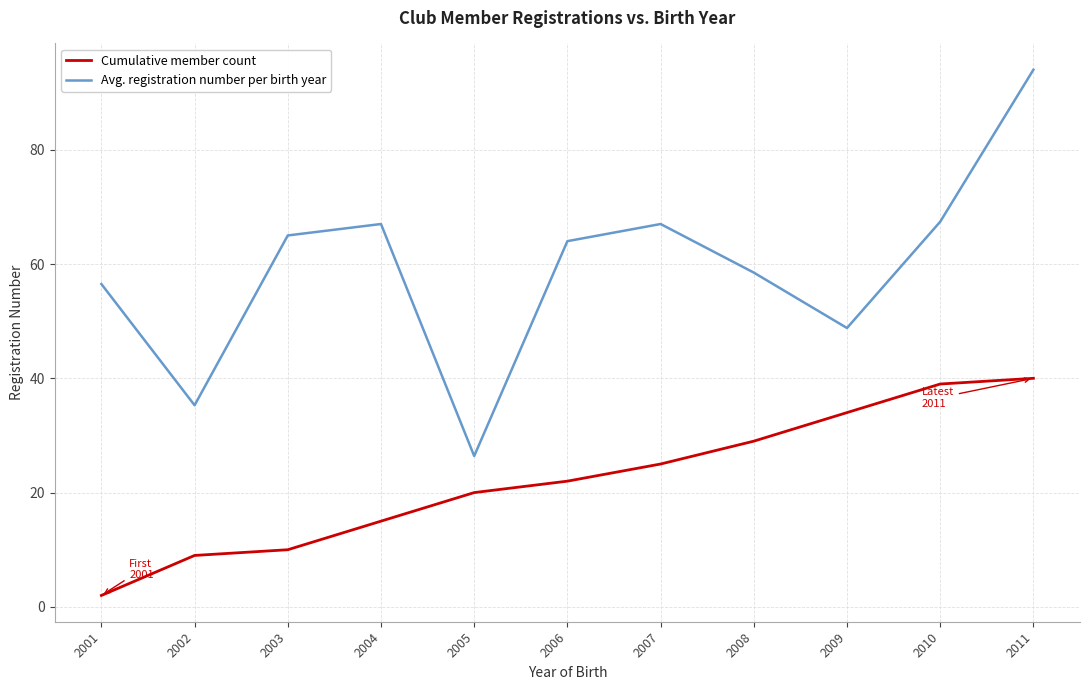

What is the difference between the Cumulative member count values at 2008 and 2009?

5.0